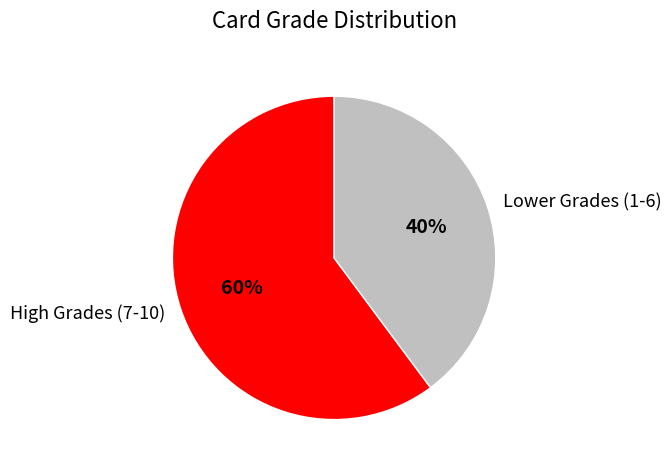

What percentage is the Lower Grades (1-6) slice, to the nearest percent?

40%